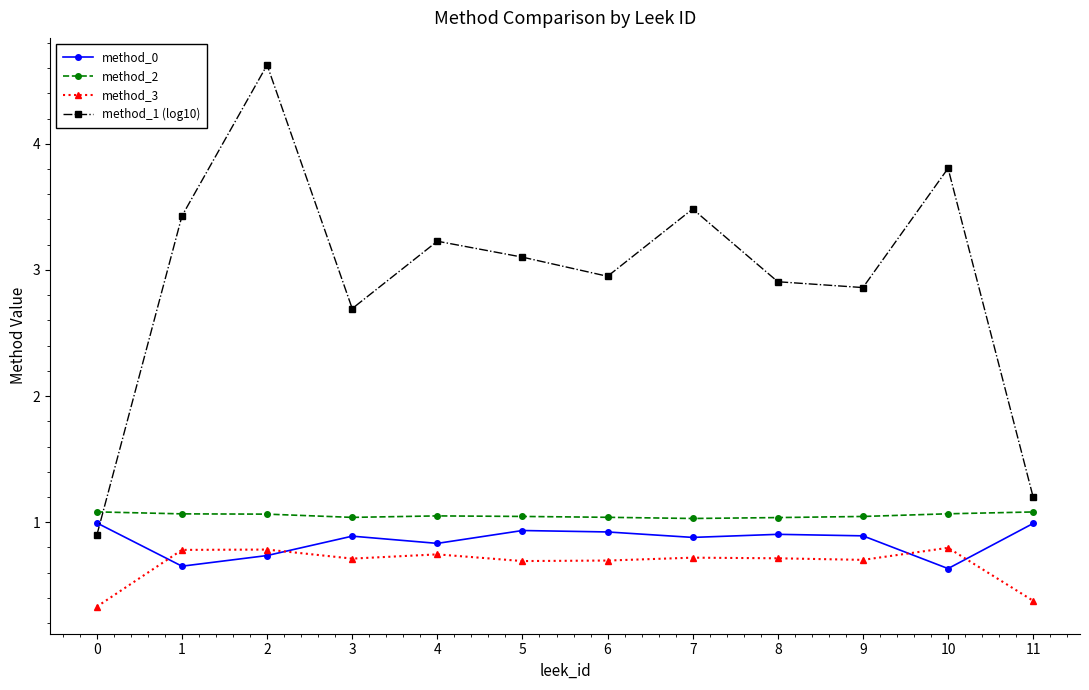

What is the value of the method_0 point at the 11th from the left?

0.6